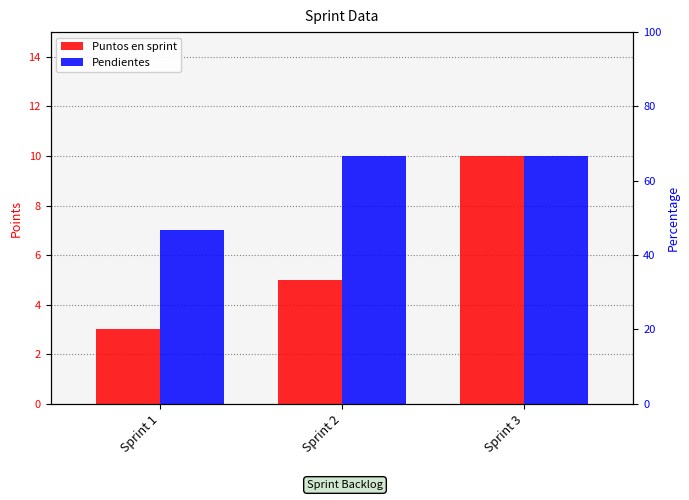

Between Sprint 2 and Sprint 3, which series saw the biggest shift?

Puntos en sprint